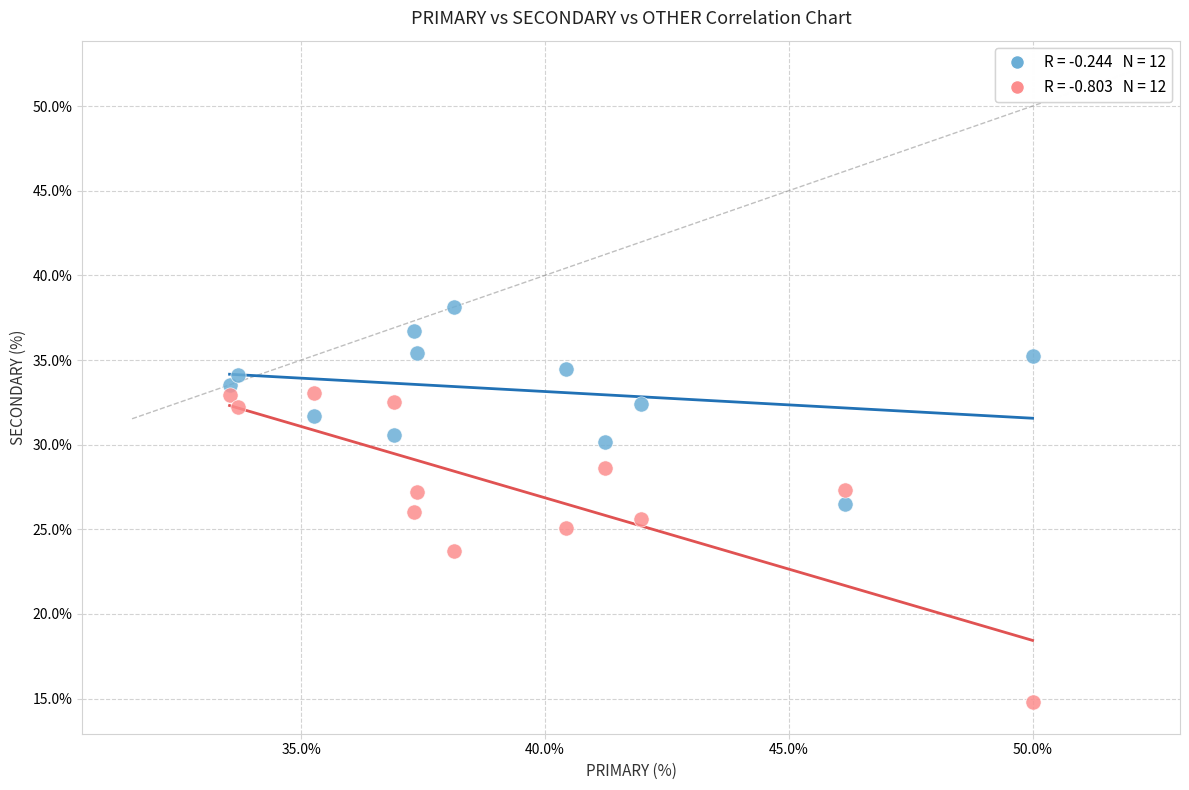

Across all data points, what is the range of X values (max minus min)?

16.5